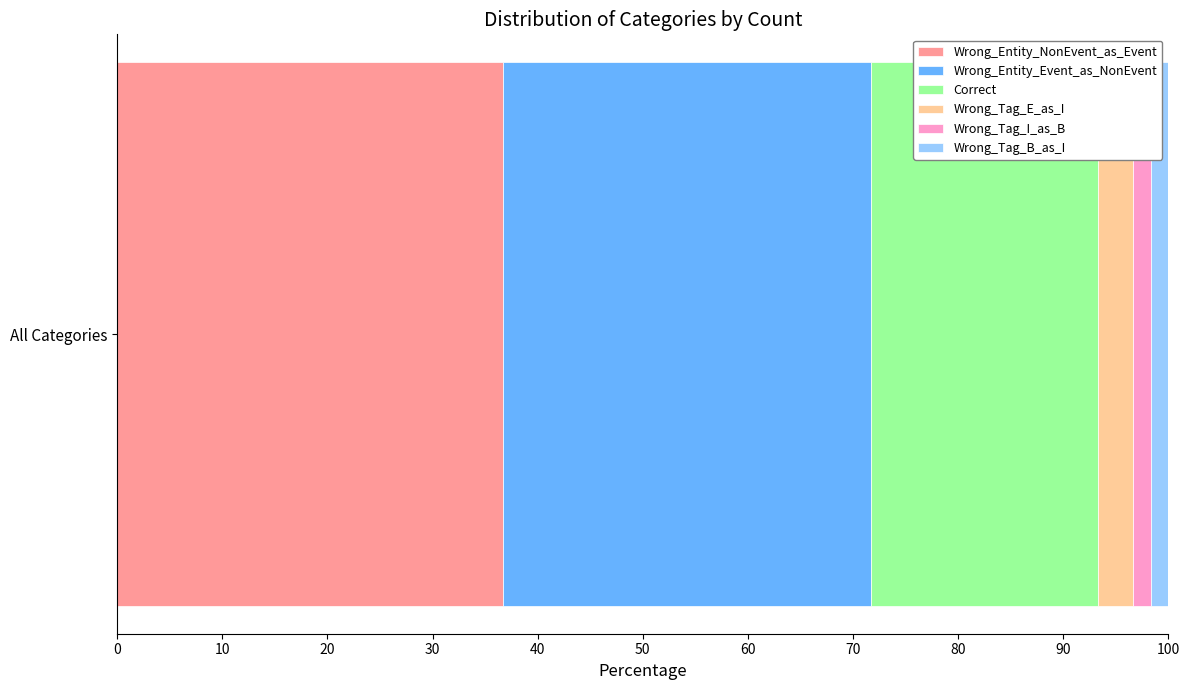

Is it true that Wrong_Entity_NonEvent_as_Event equals 36.7 at All Categories?

True